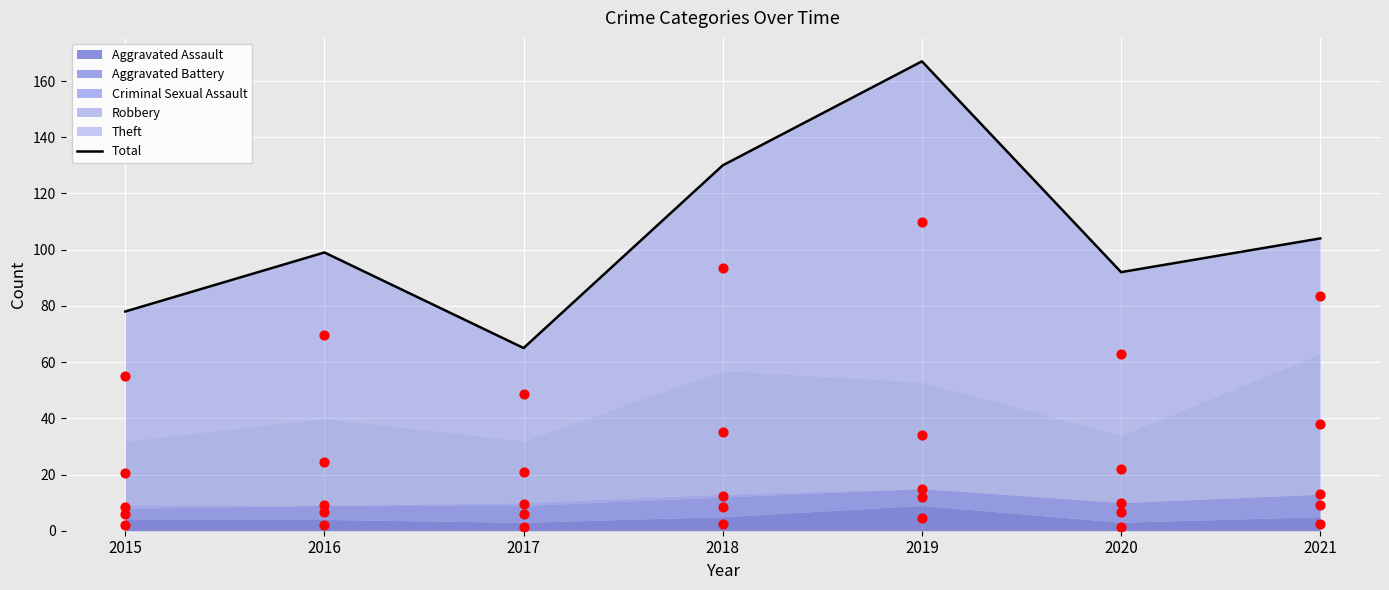

Which has a higher value, 2020 or 2017?

2020